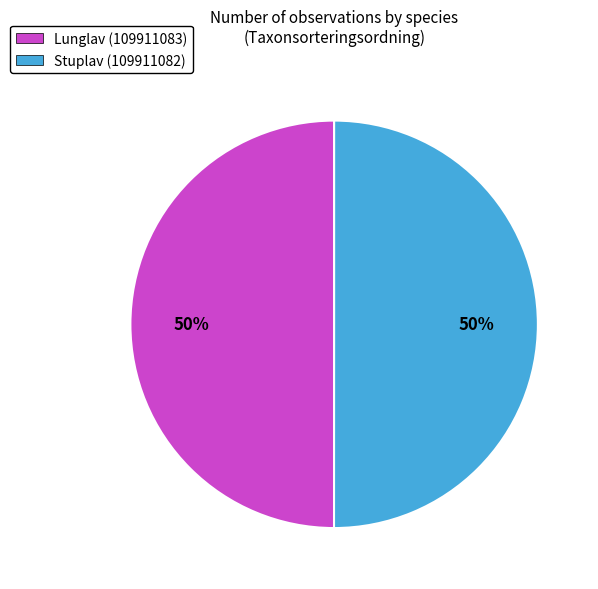

What is the ratio of the value at Stuplav (109911082) to the value at Lunglav (109911083)?

1.0